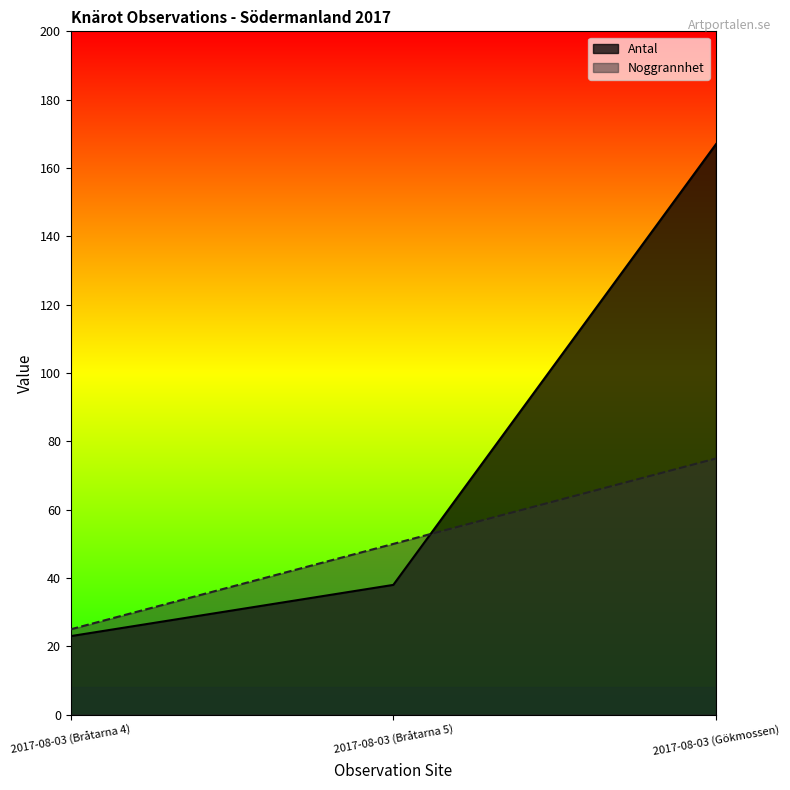

What is the spread (max minus min) of values at 2017-08-03 (Bråtarna 4)?

2